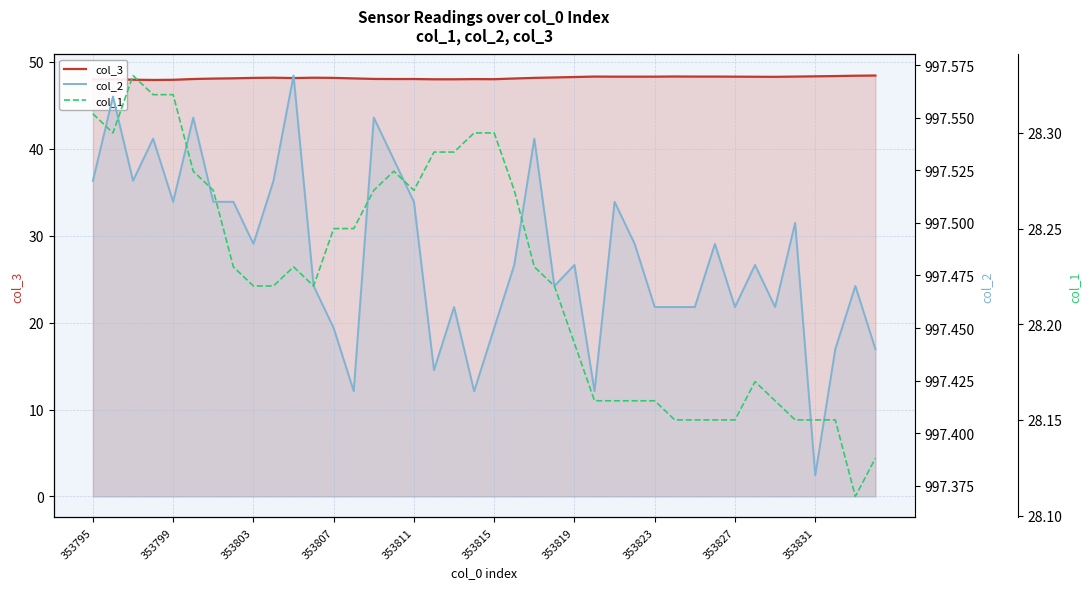

What is the difference between the maximum and minimum values in the col_2 series?

0.2